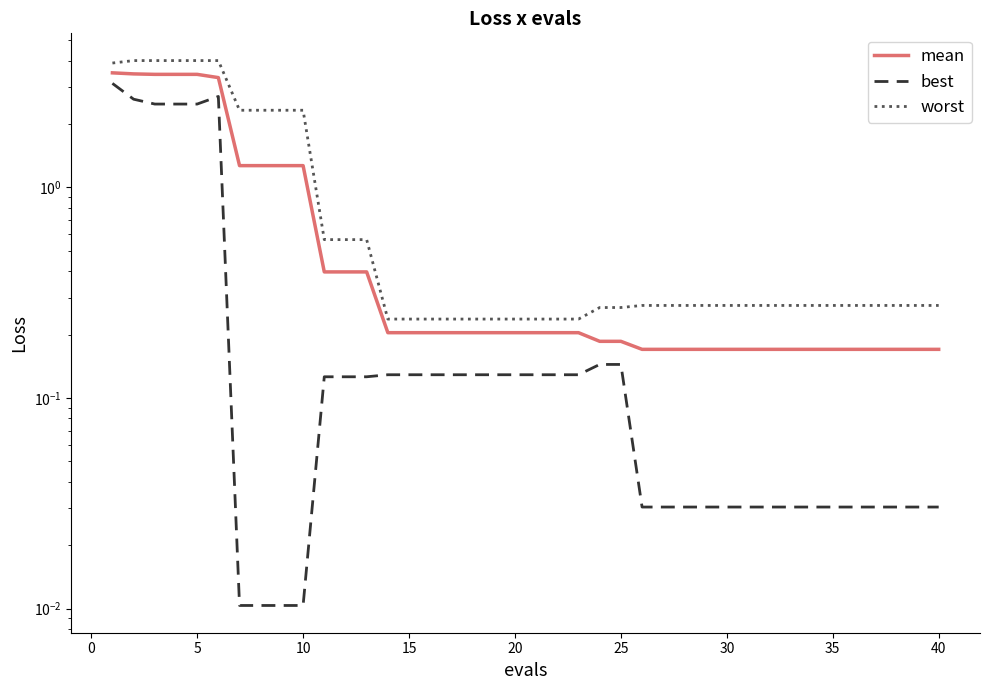

The value of mean at 11 is 0.4. True or false?

True